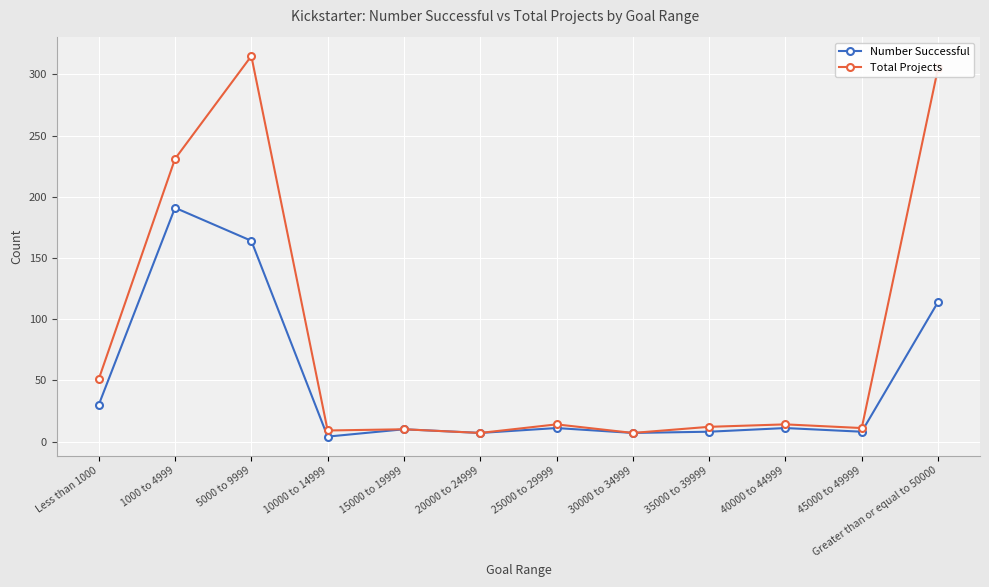

Rank the series by their average value, from lowest to highest.

Number Successful, Total Projects